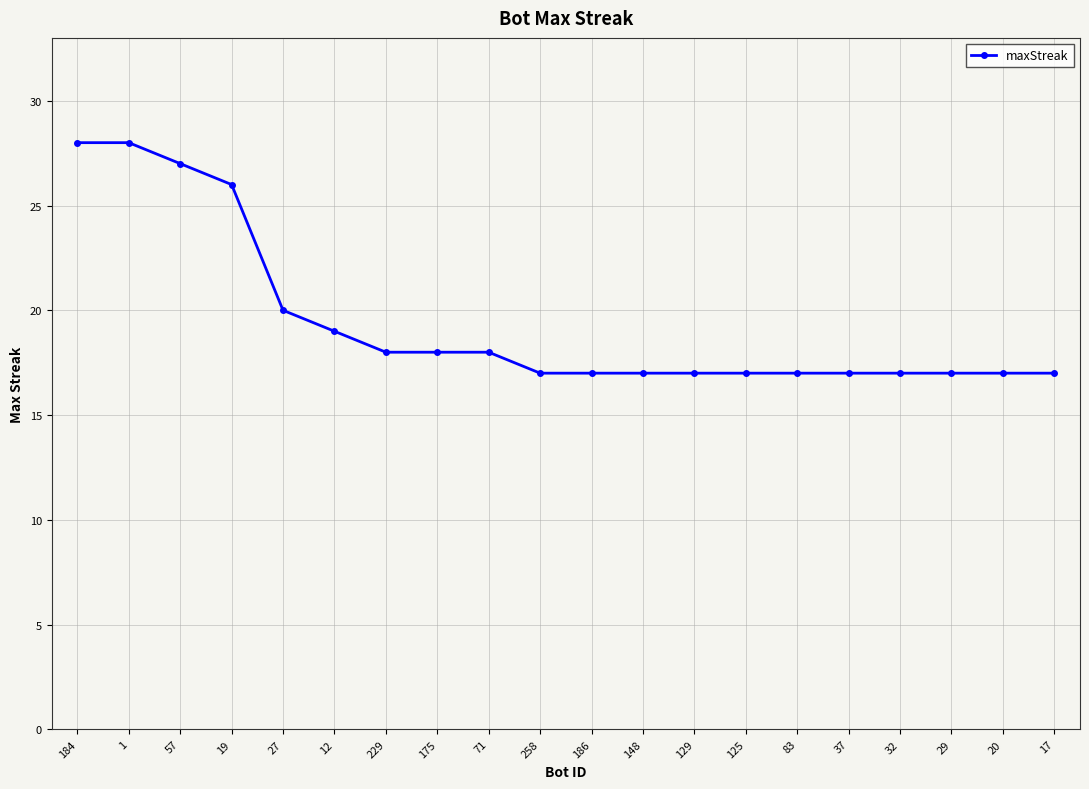

The value at 19 is 26. True or false?

True